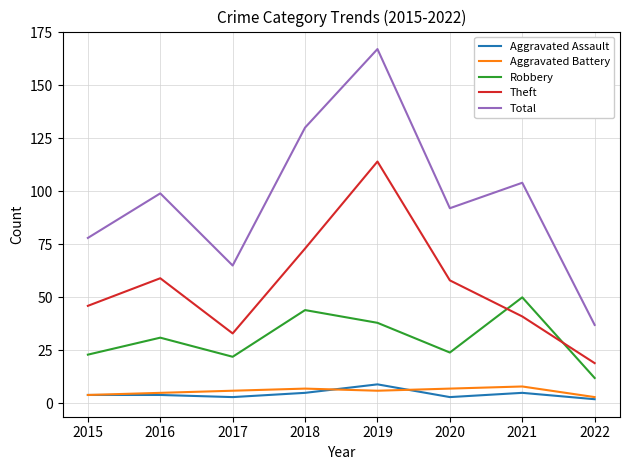

Reading left to right, transcribe all the data shown in this chart.

Aggravated Assault: 2015=4	2016=4	2017=3	2018=5	2019=9	2020=3	2021=5	2022=2
Aggravated Battery: 2015=4	2016=5	2017=6	2018=7	2019=6	2020=7	2021=8	2022=3
Robbery: 2015=23	2016=31	2017=22	2018=44	2019=38	2020=24	2021=50	2022=12
Theft: 2015=46	2016=59	2017=33	2018=73	2019=114	2020=58	2021=41	2022=19
Total: 2015=78	2016=99	2017=65	2018=130	2019=167	2020=92	2021=104	2022=37